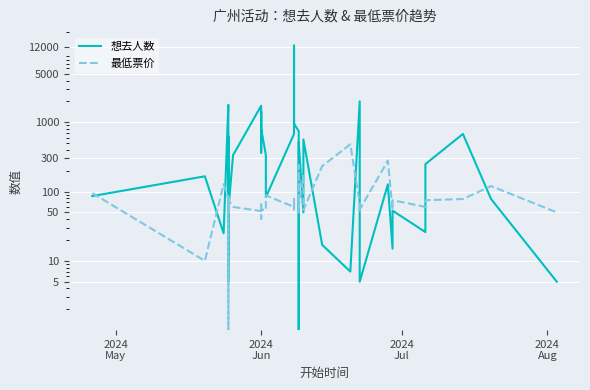

Rank the series by their maximum value, from highest to lowest.

想去人数, 最低票价